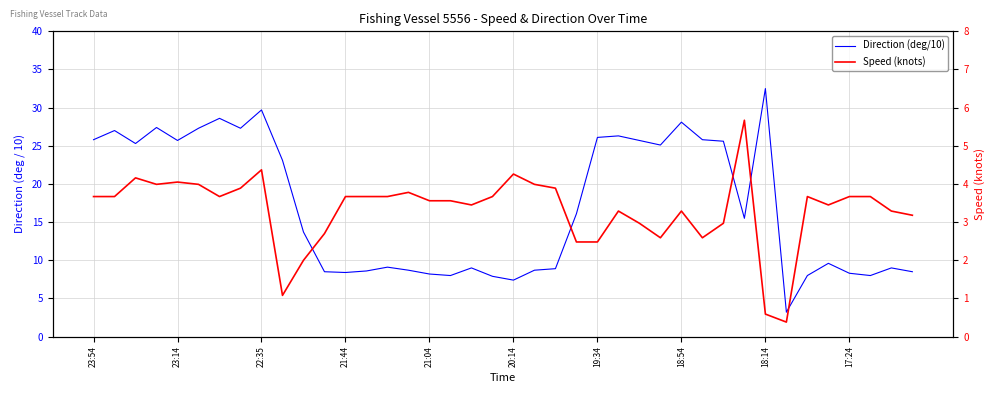

What position from the right is 15?

25